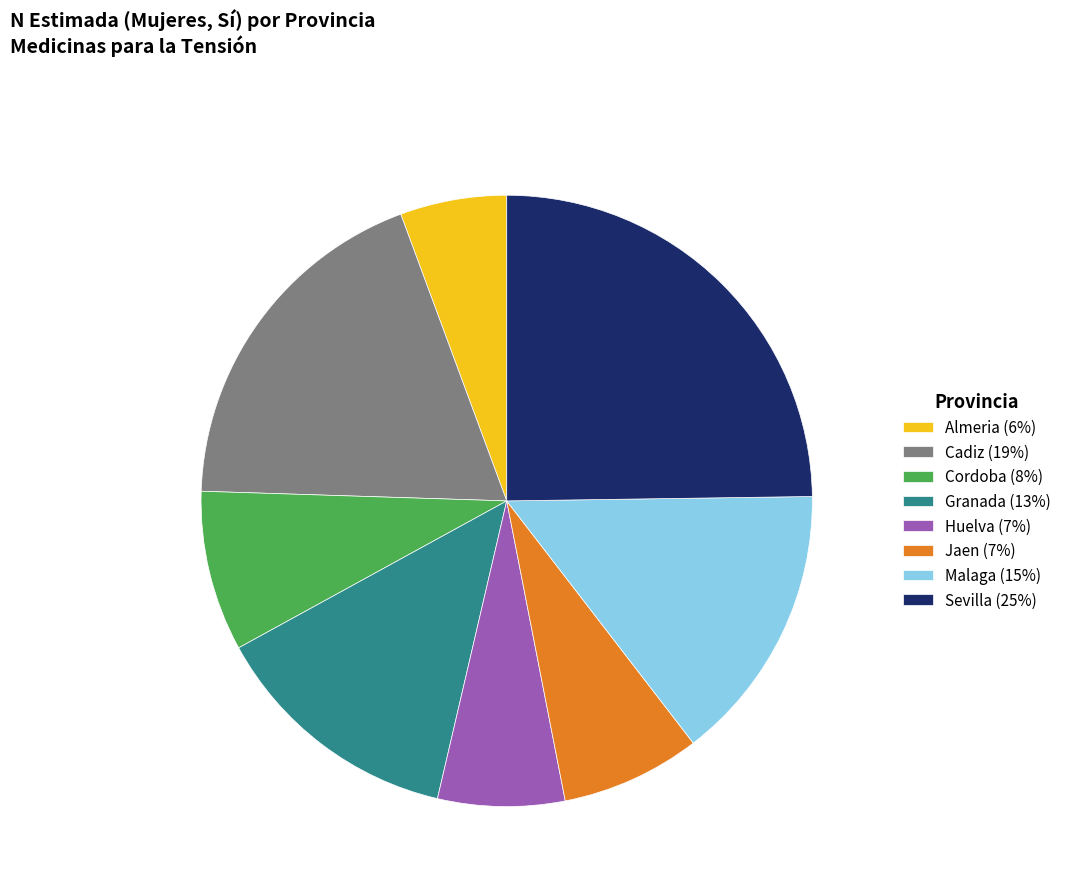

Which has a higher value, Jaen (7%) or Sevilla (25%)?

Sevilla (25%)